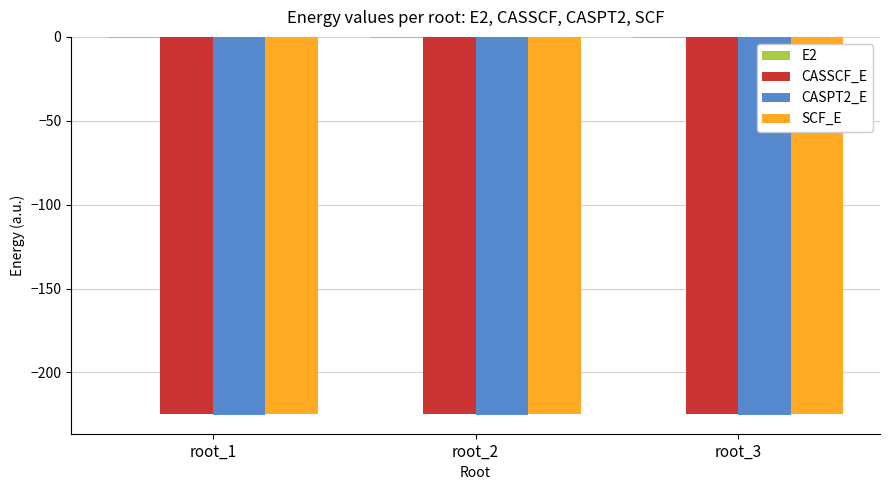

What is the sum of all CASSCF_E values?

-674.0